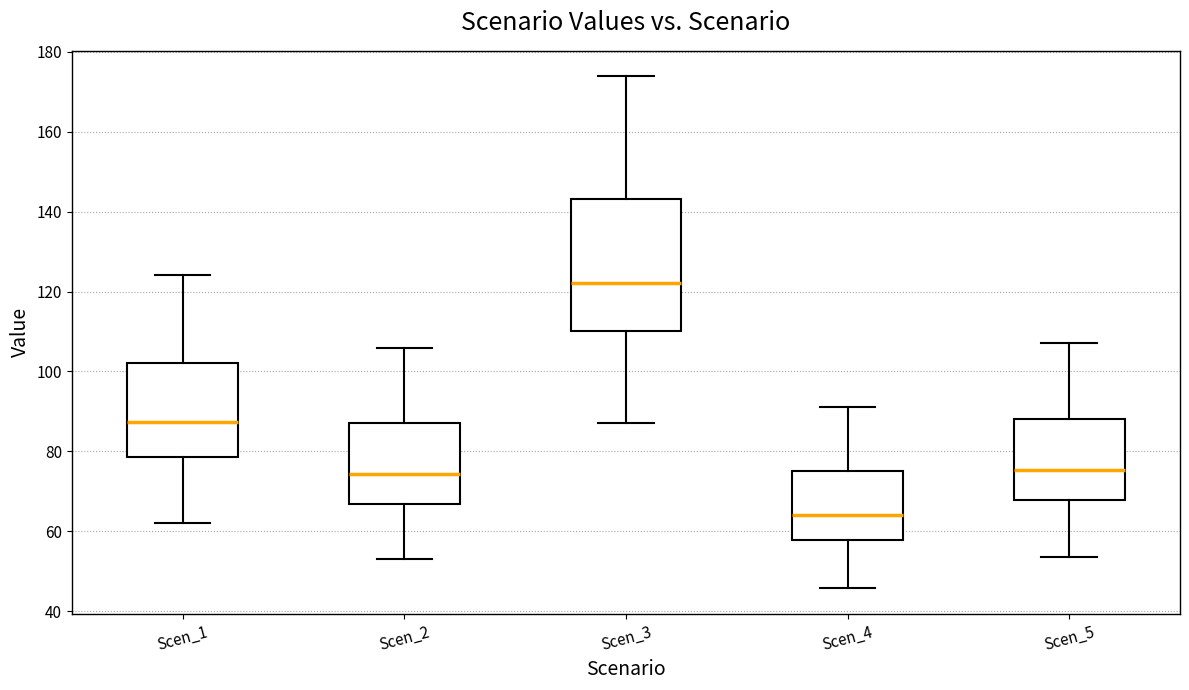

Which box is the tallest, from its lower edge to its upper edge?

Scen_3